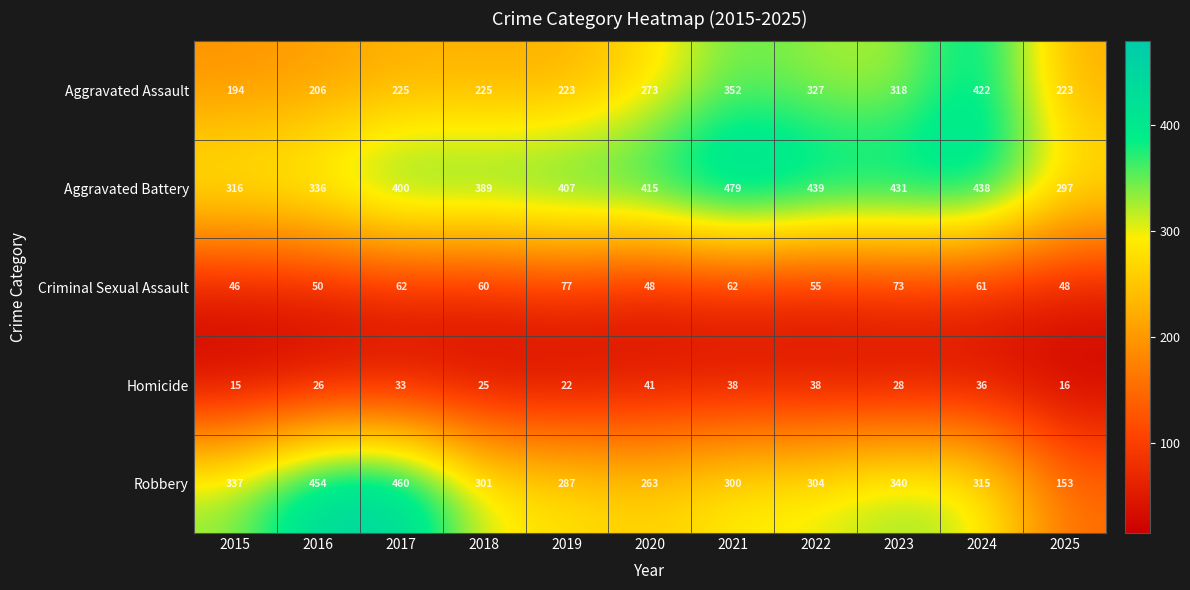

At which label is Homicide closest to 28?

2023